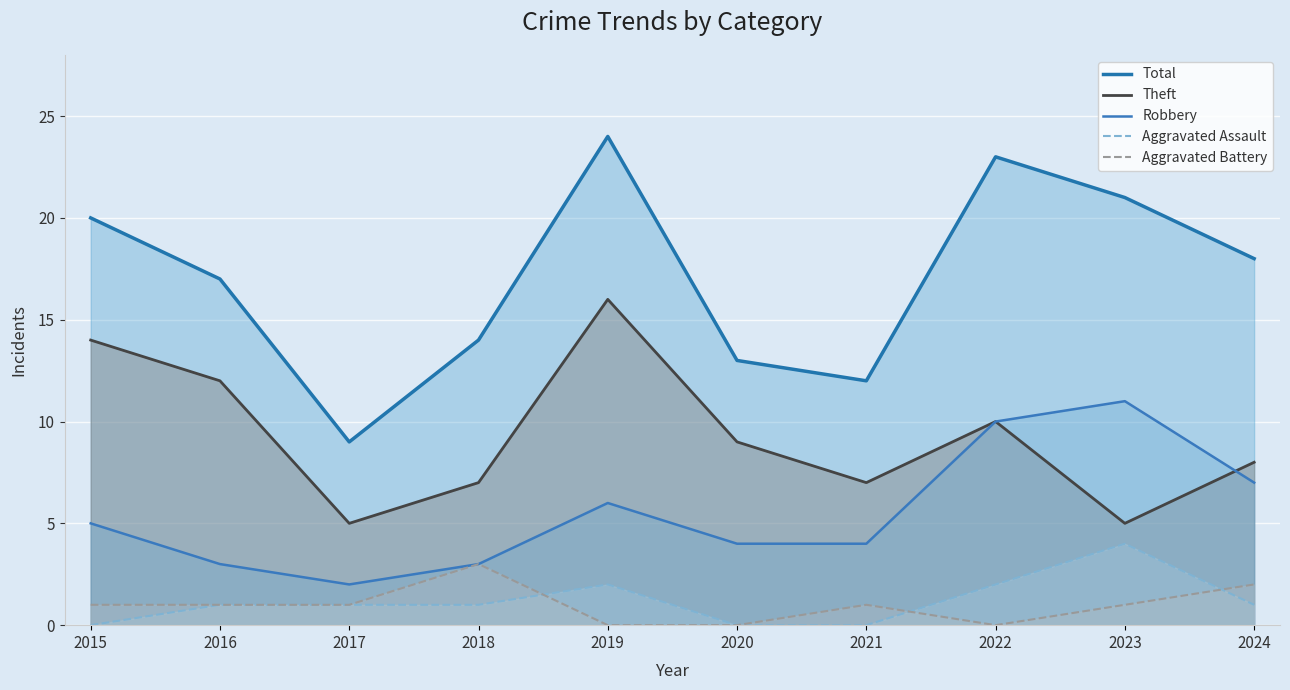

At which label does Robbery first exceed 5?

2019